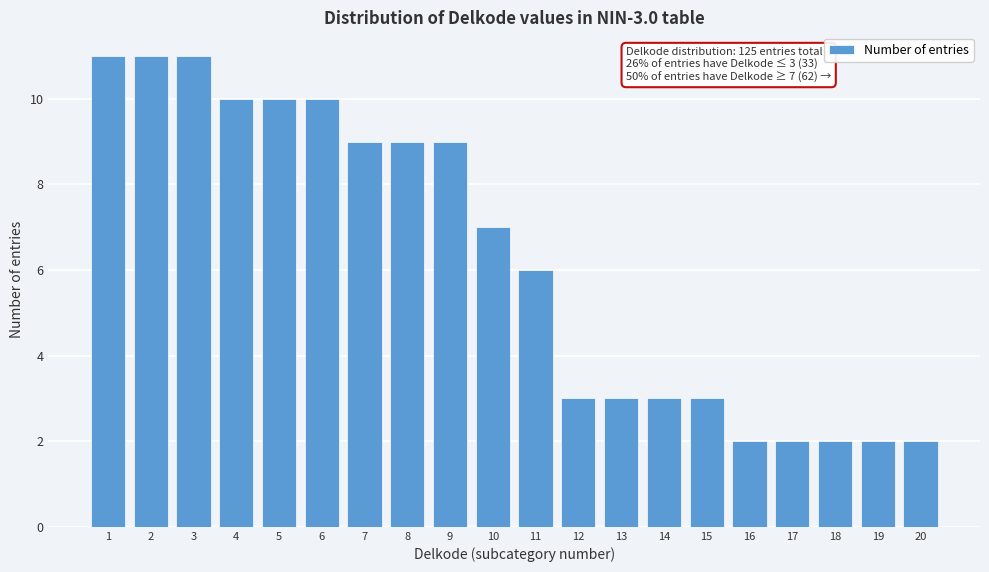

Reading right to left, transcribe all the data shown in this chart.

2	2	2	2	2	3	3	3	3	6	7	9	9	9	10	10	10	11	11	11